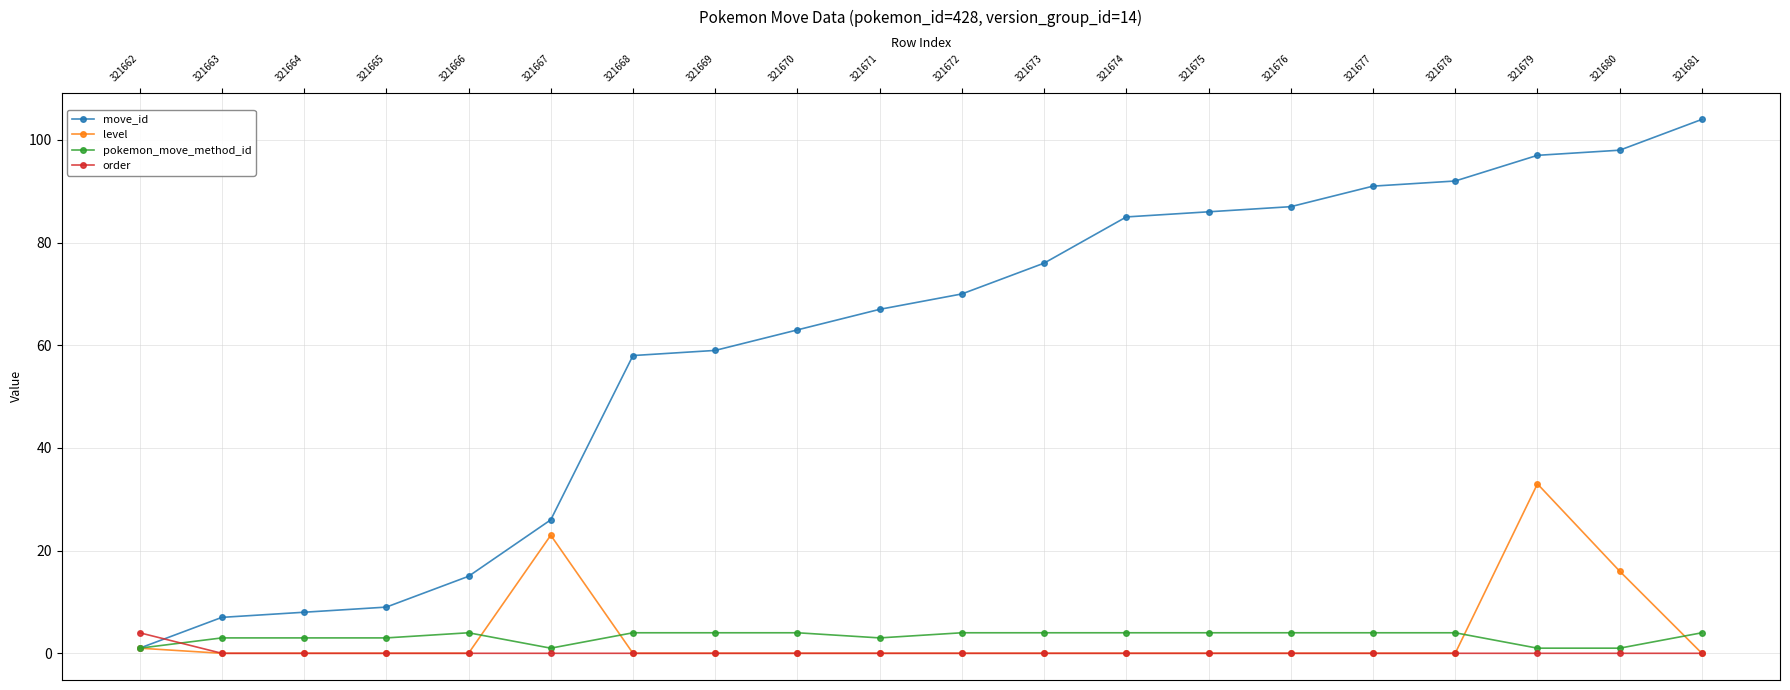

How many data points does each series have?

20